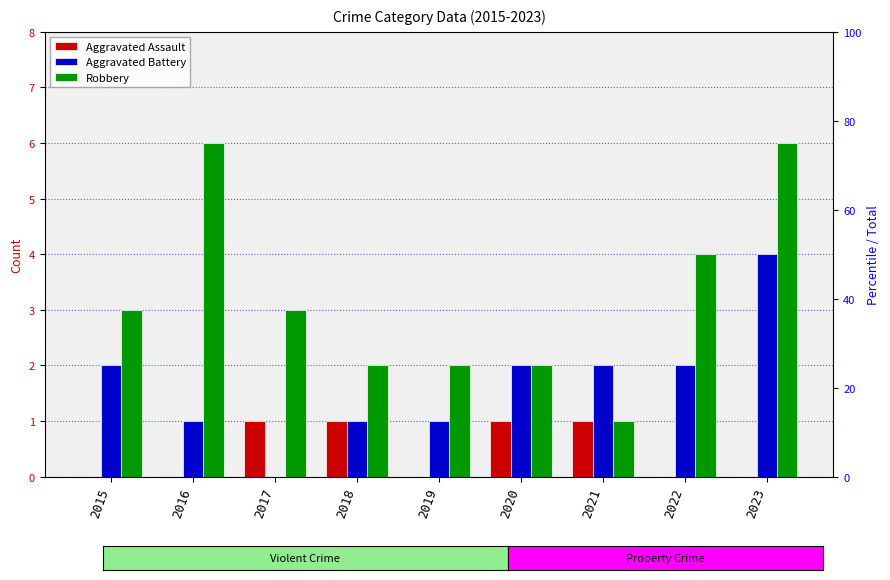

How many distinct data groups are displayed?

3